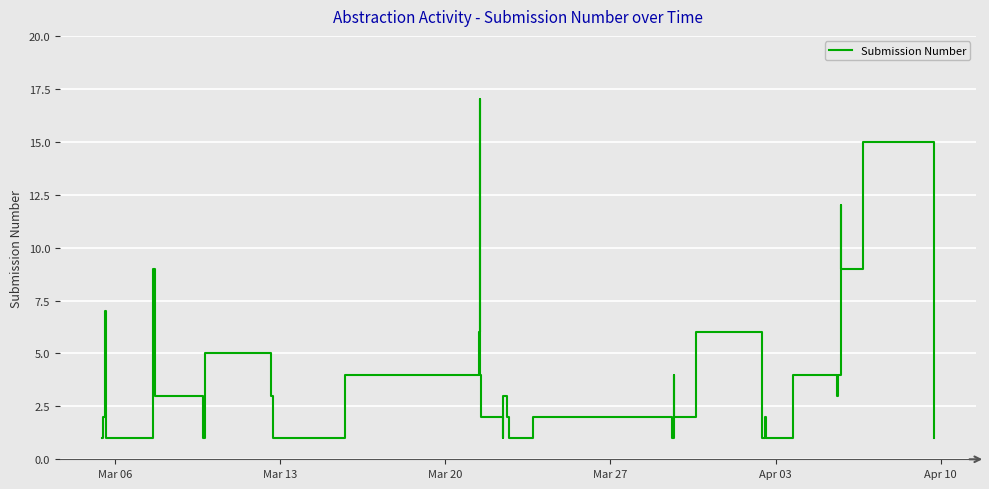

What is the greatest value displayed?

17